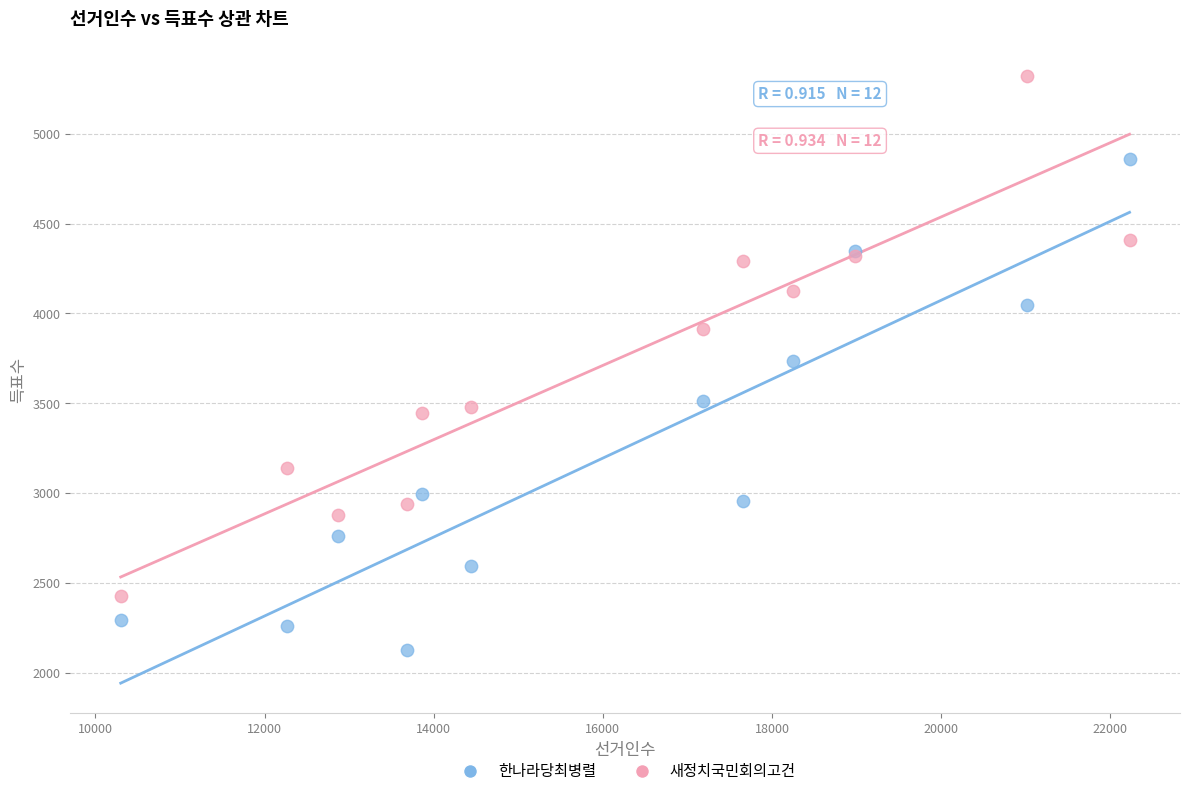

What is the X range (max minus min) for the scatter plot?

11927